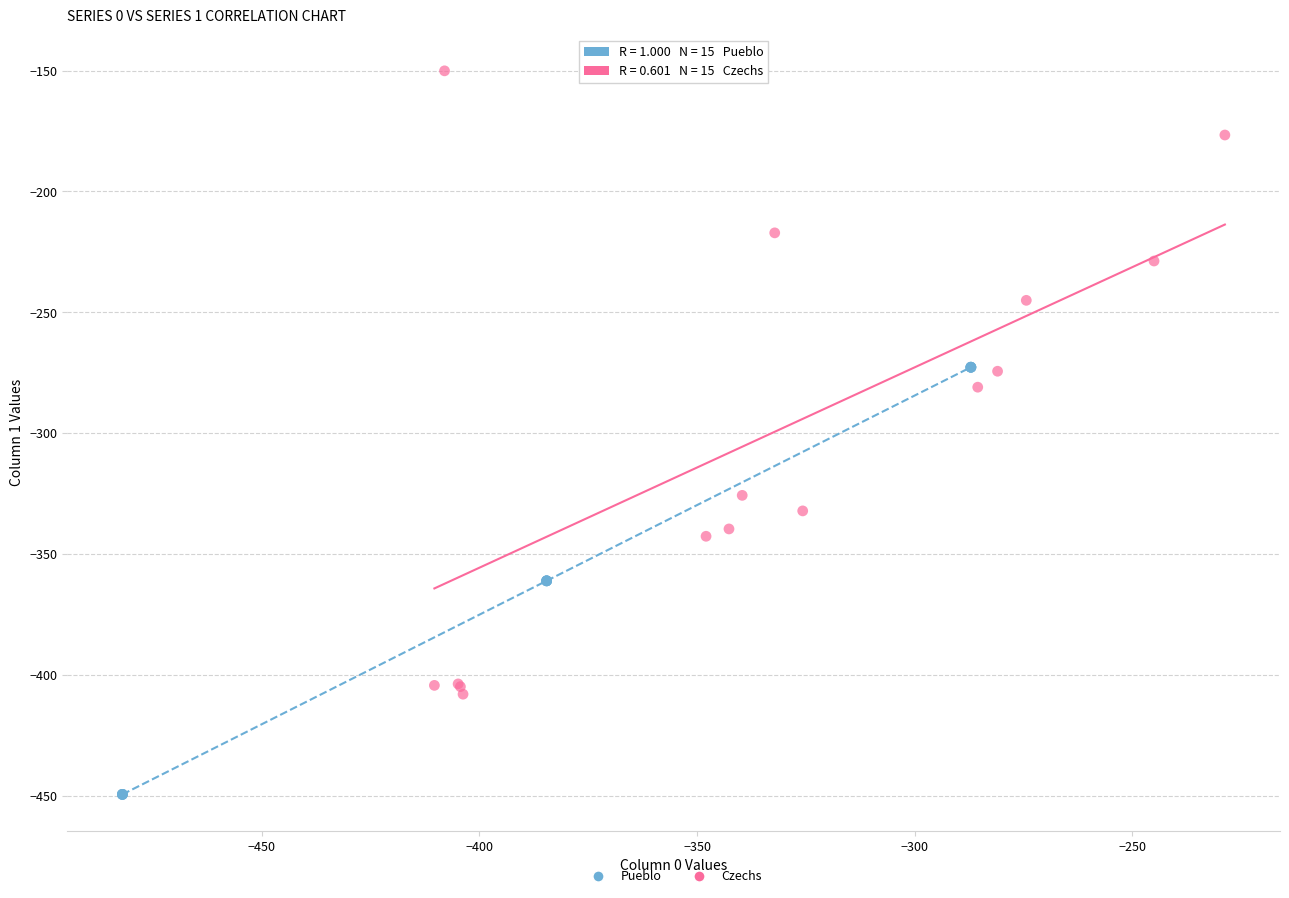

Which series contains the highest Y value?

Czechs